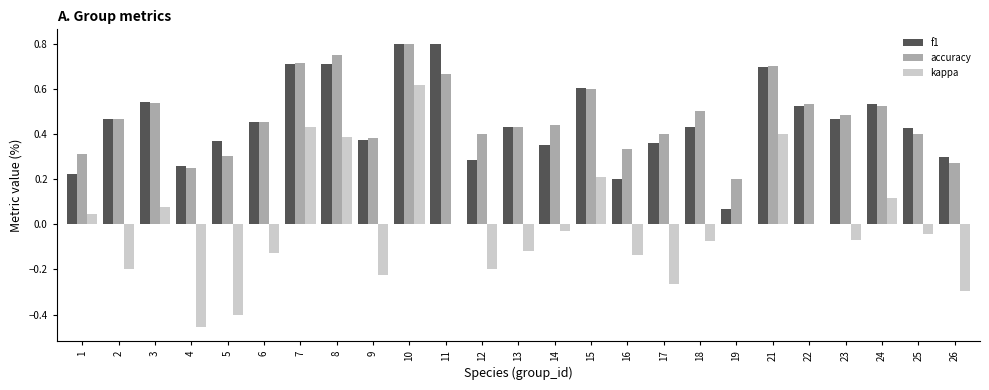

Is the value of kappa at 1 greater than the value of accuracy at 6?

No